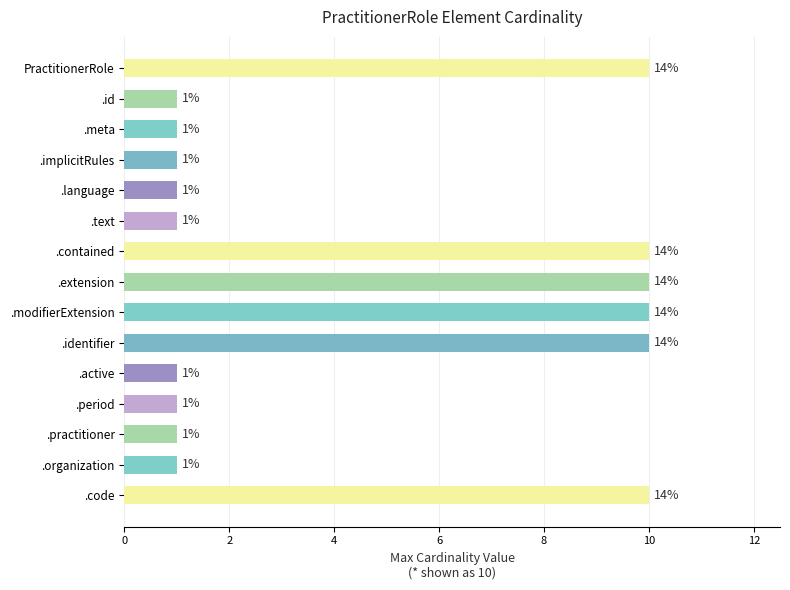

What value does the data have at .extension?

10